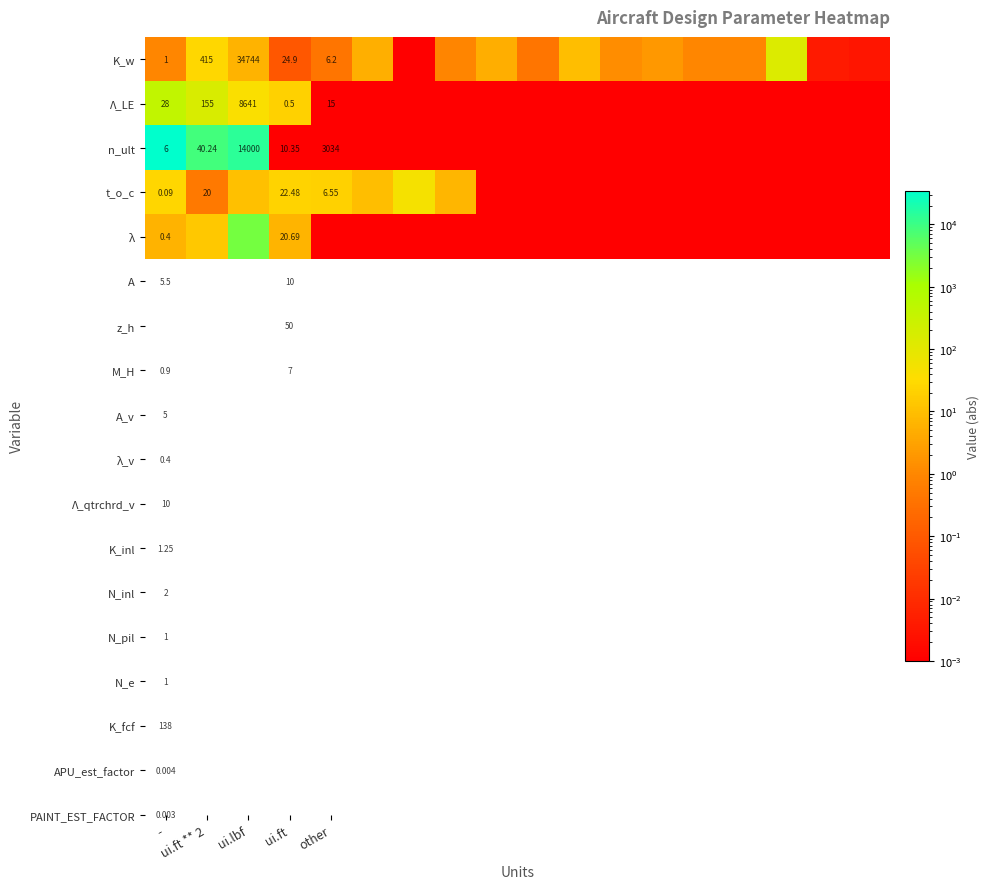

What is the total value across all series at 7?

7.9